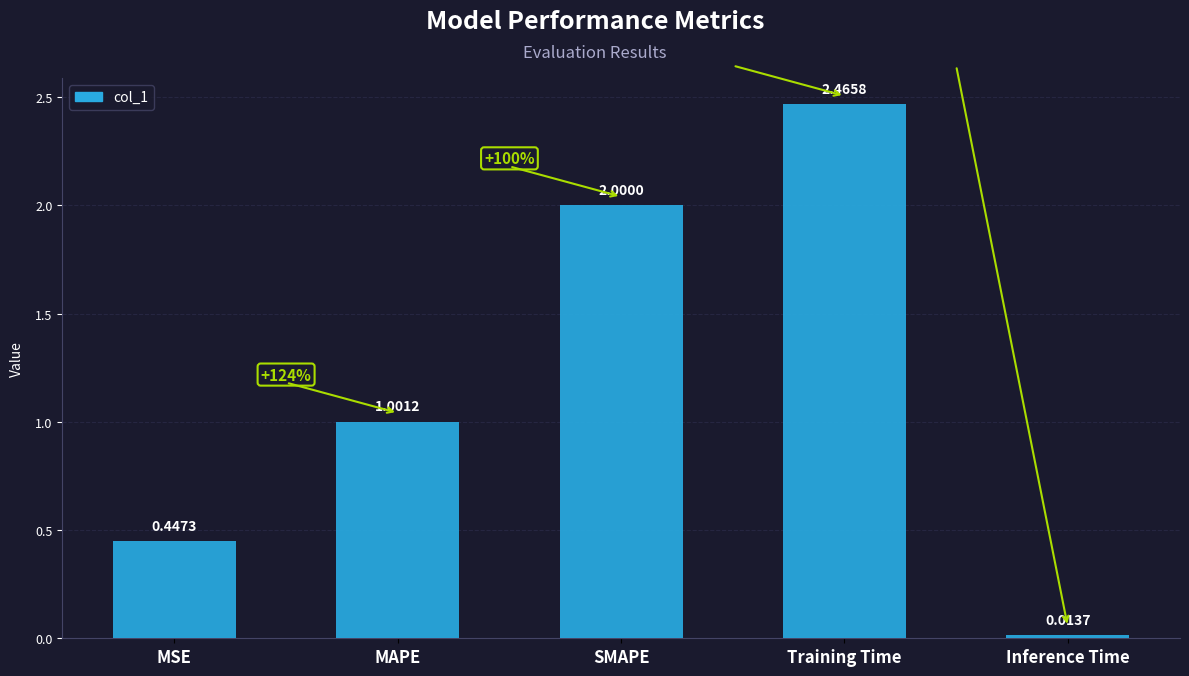

List the labels in order of value, largest first.

Training Time, SMAPE, MAPE, MSE, Inference Time